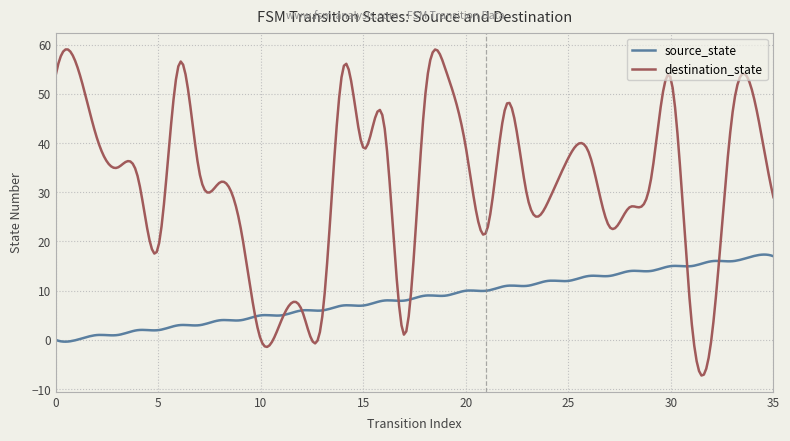

What is the smallest value displayed?

-7.2